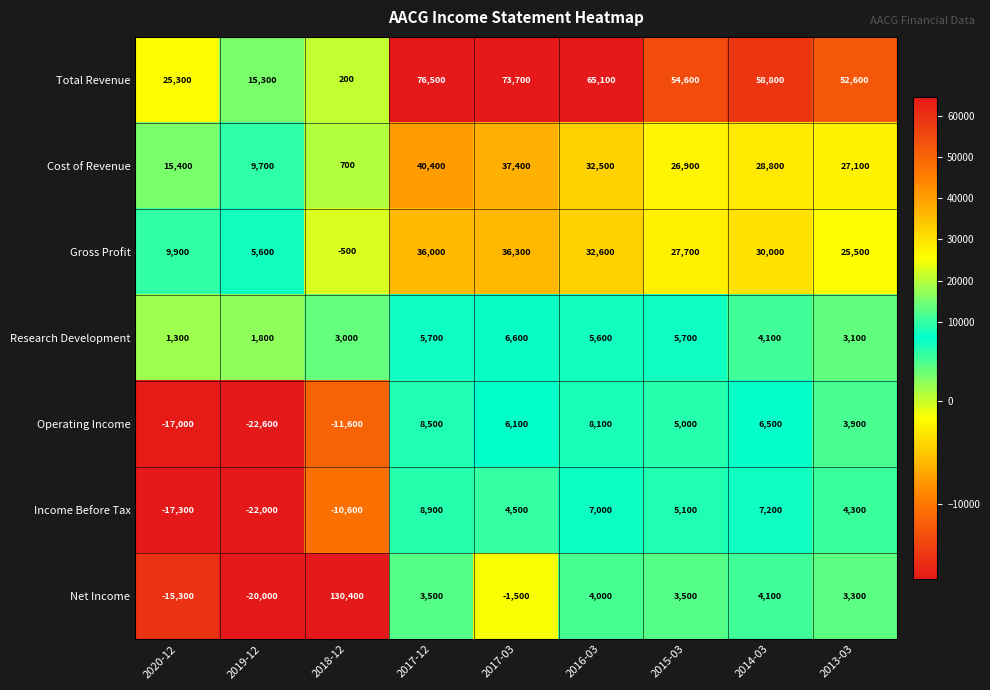

Is it true that Research Development equals 2680 at 2019-12?

False